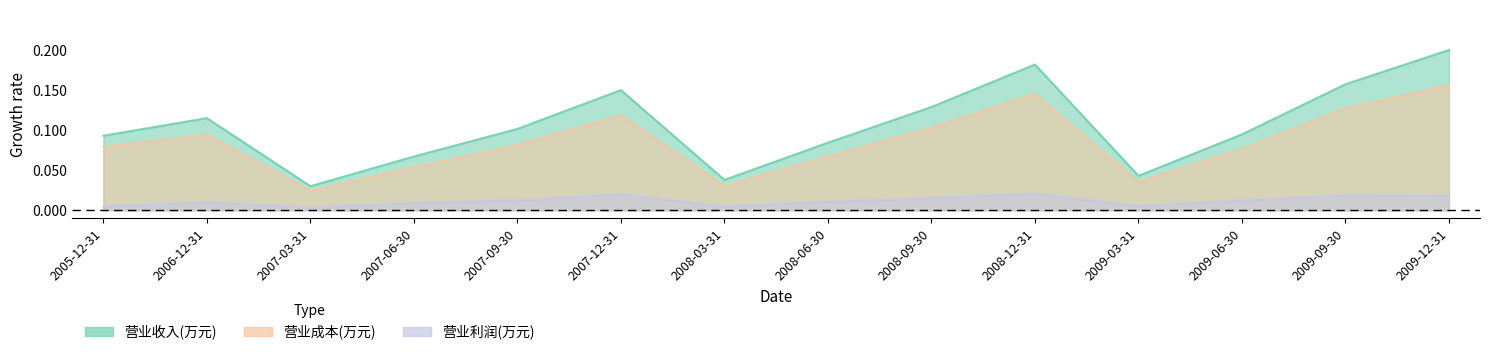

Which has a higher value, 2008-12-31 or 2009-09-30?

2008-12-31